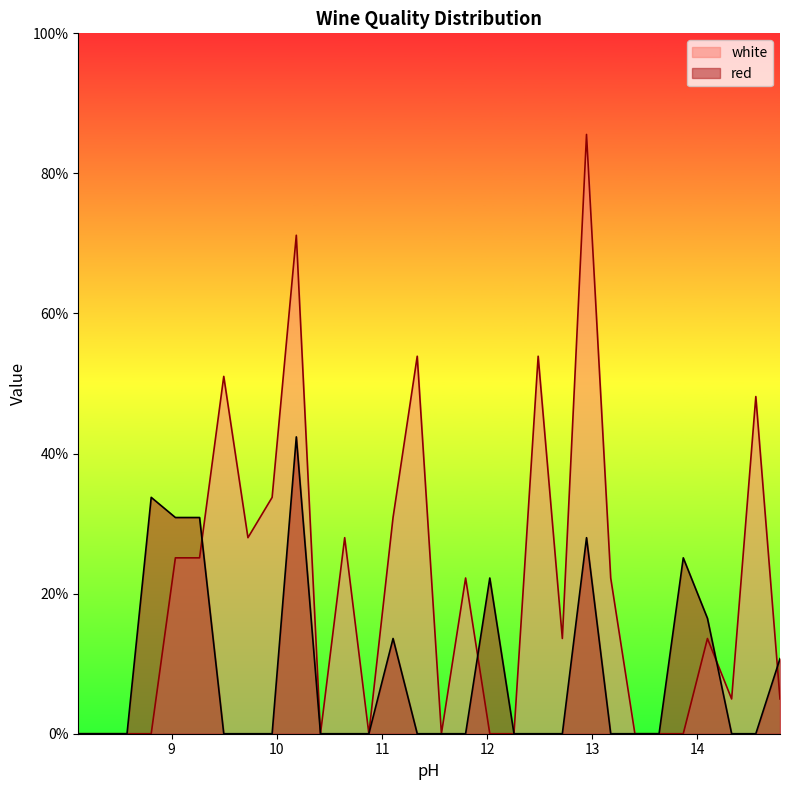

How many interior local valleys does the white series have?

6